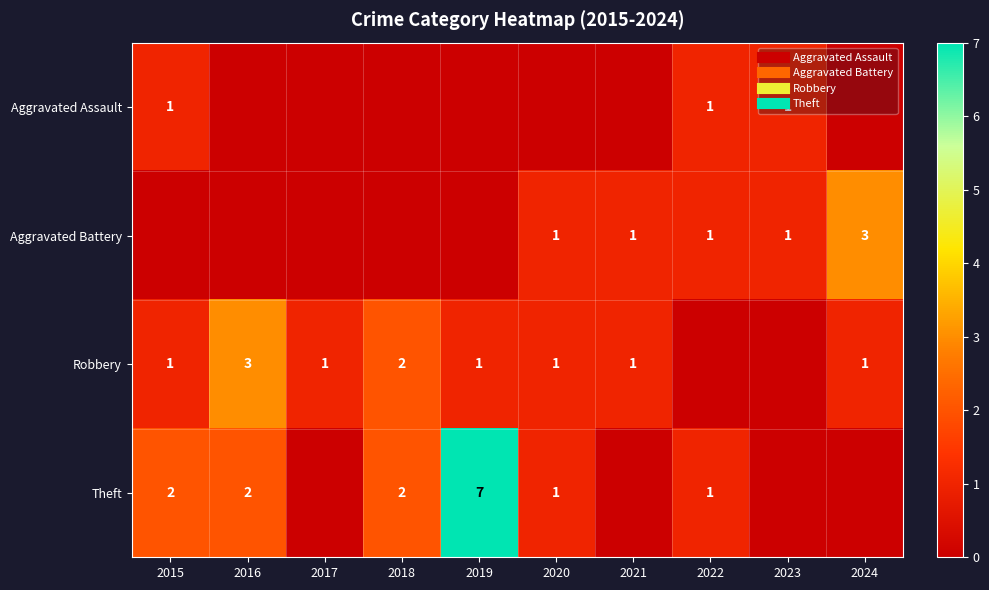

What is the maximum value shown in the chart?

7